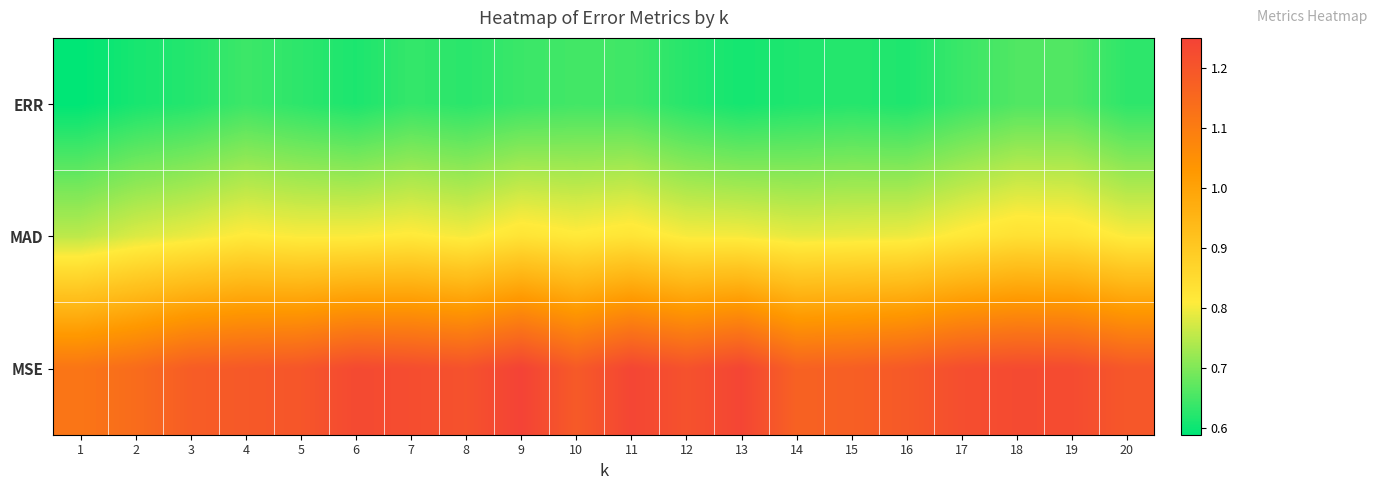

What is the difference between the highest and lowest values at 16?

0.6